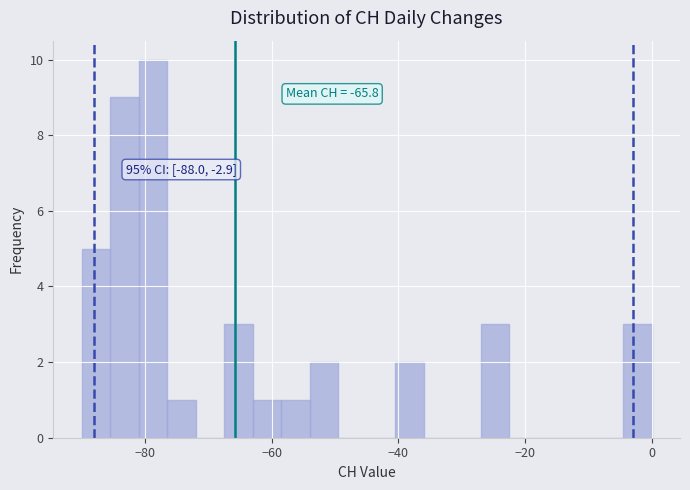

Around what value on the x-axis is the tallest bar? Give the approximate position of its centre, as read against the axis.

-78